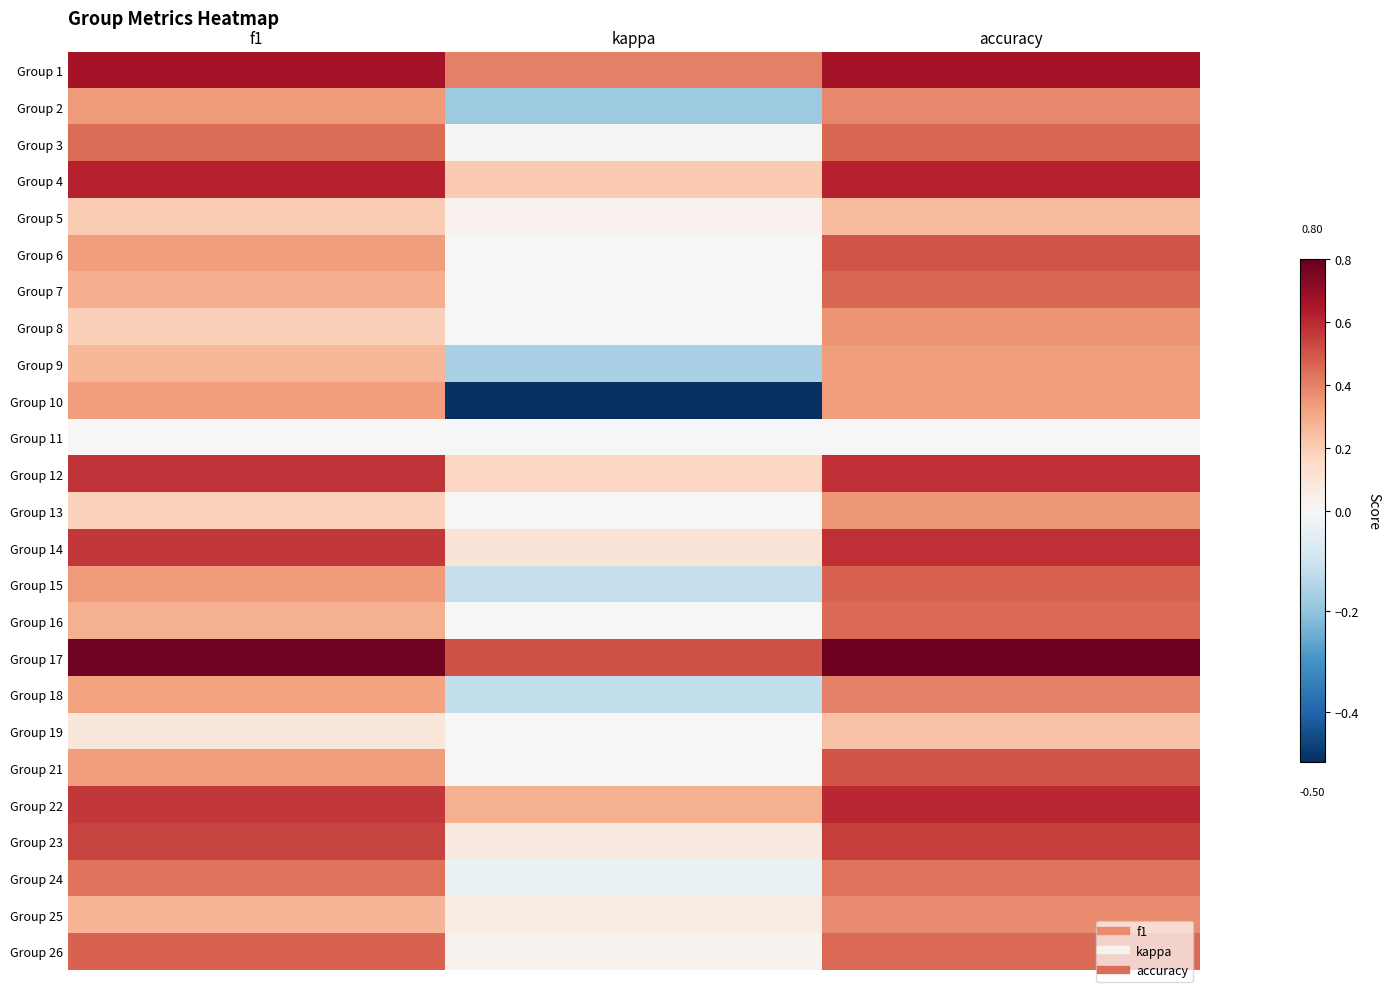

Rank the series at kappa from lowest to highest value.

Group 10, Group 2, Group 9, Group 18, Group 15, Group 24, Group 6, Group 7, Group 8, Group 11, Group 13, Group 16, Group 19, Group 21, Group 3, Group 26, Group 5, Group 25, Group 23, Group 14, Group 12, Group 4, Group 22, Group 1, Group 17